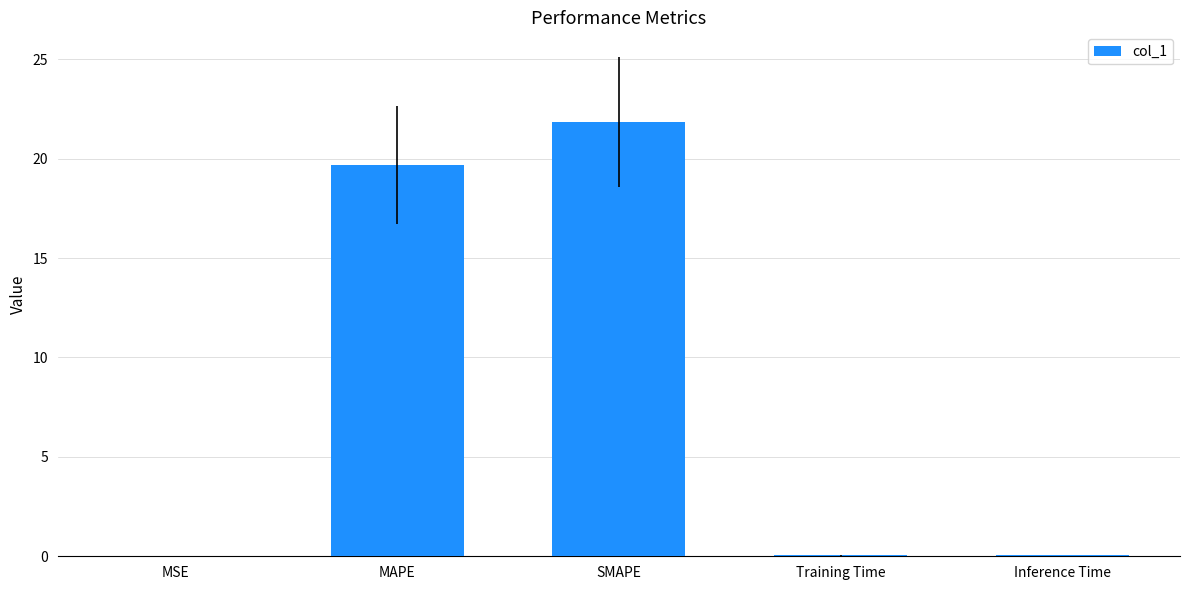

What is the average value?

8.3